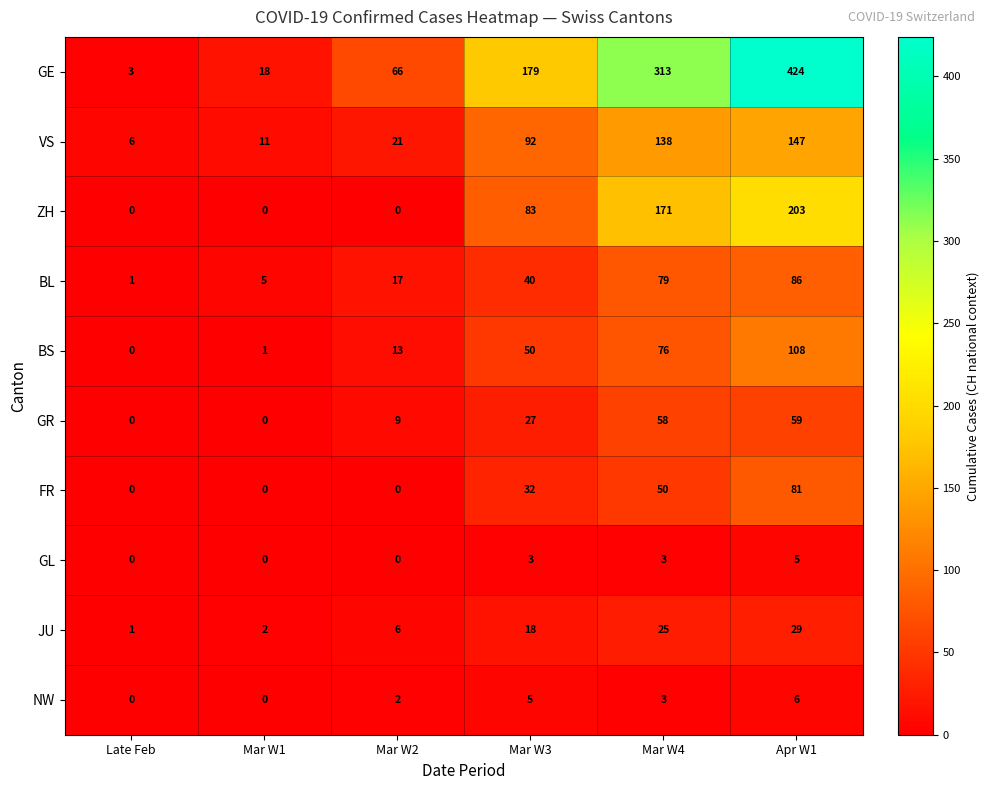

Which category has the highest value across all series?

Apr W1